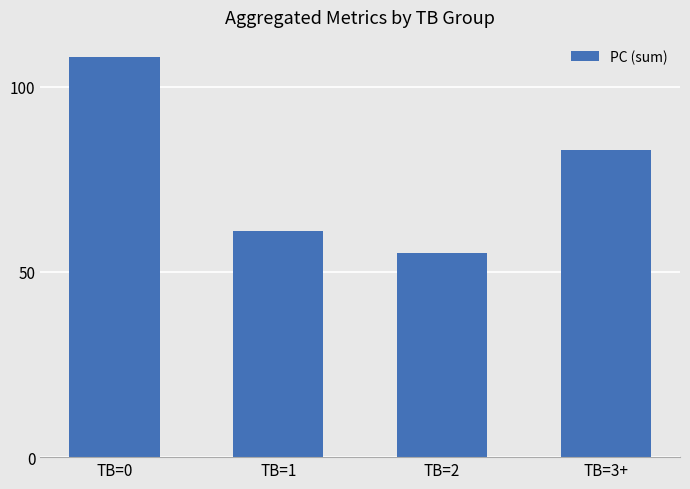

Which category has the lowest value across all series?

TB=2